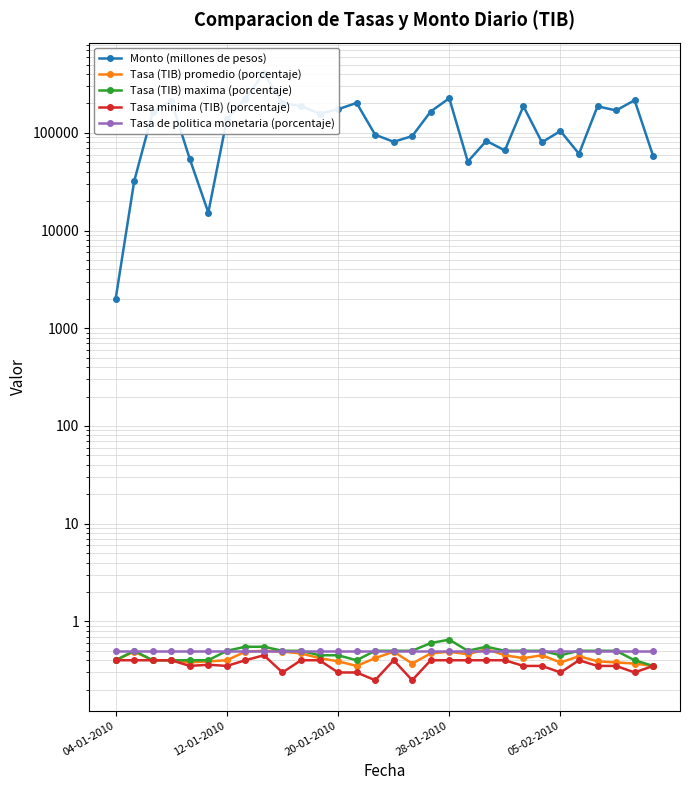

The value of Tasa minima (TIB) (porcentaje) at 05-02-2010 is 0.3. True or false?

True